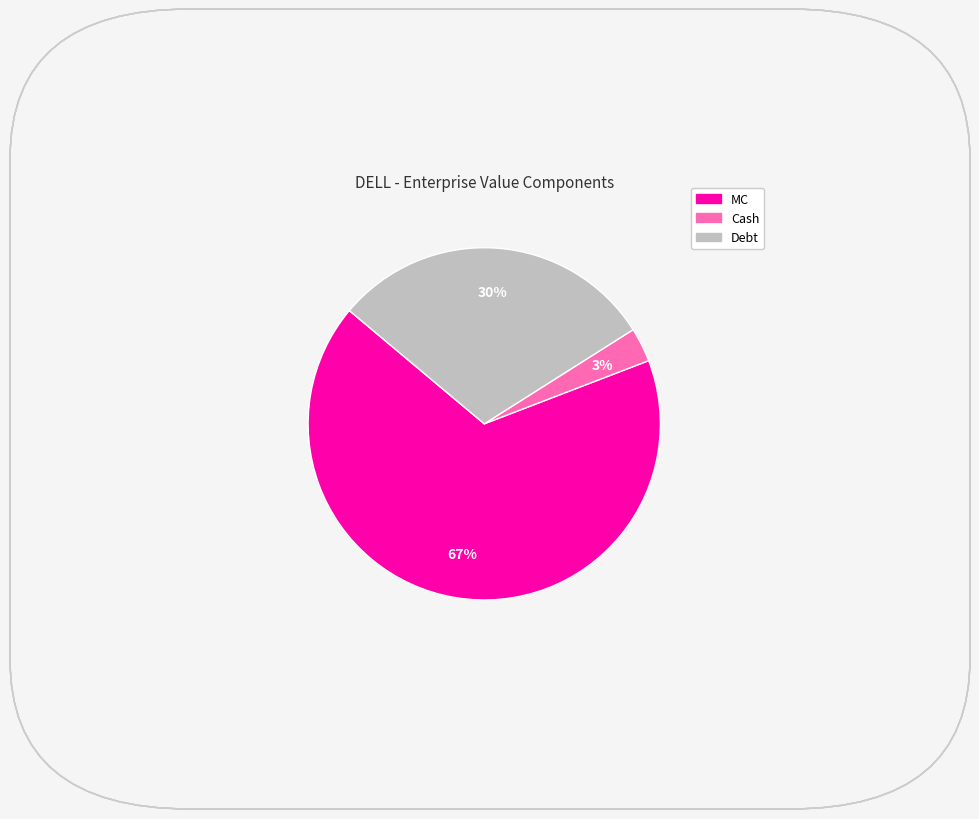

To the nearest percent, what portion does Cash represent?

3%